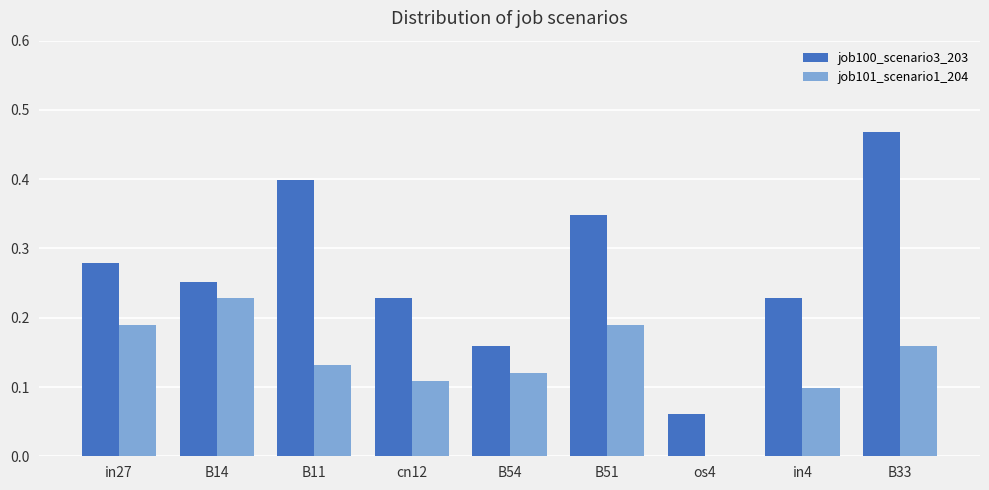

Are the bars horizontal?

No